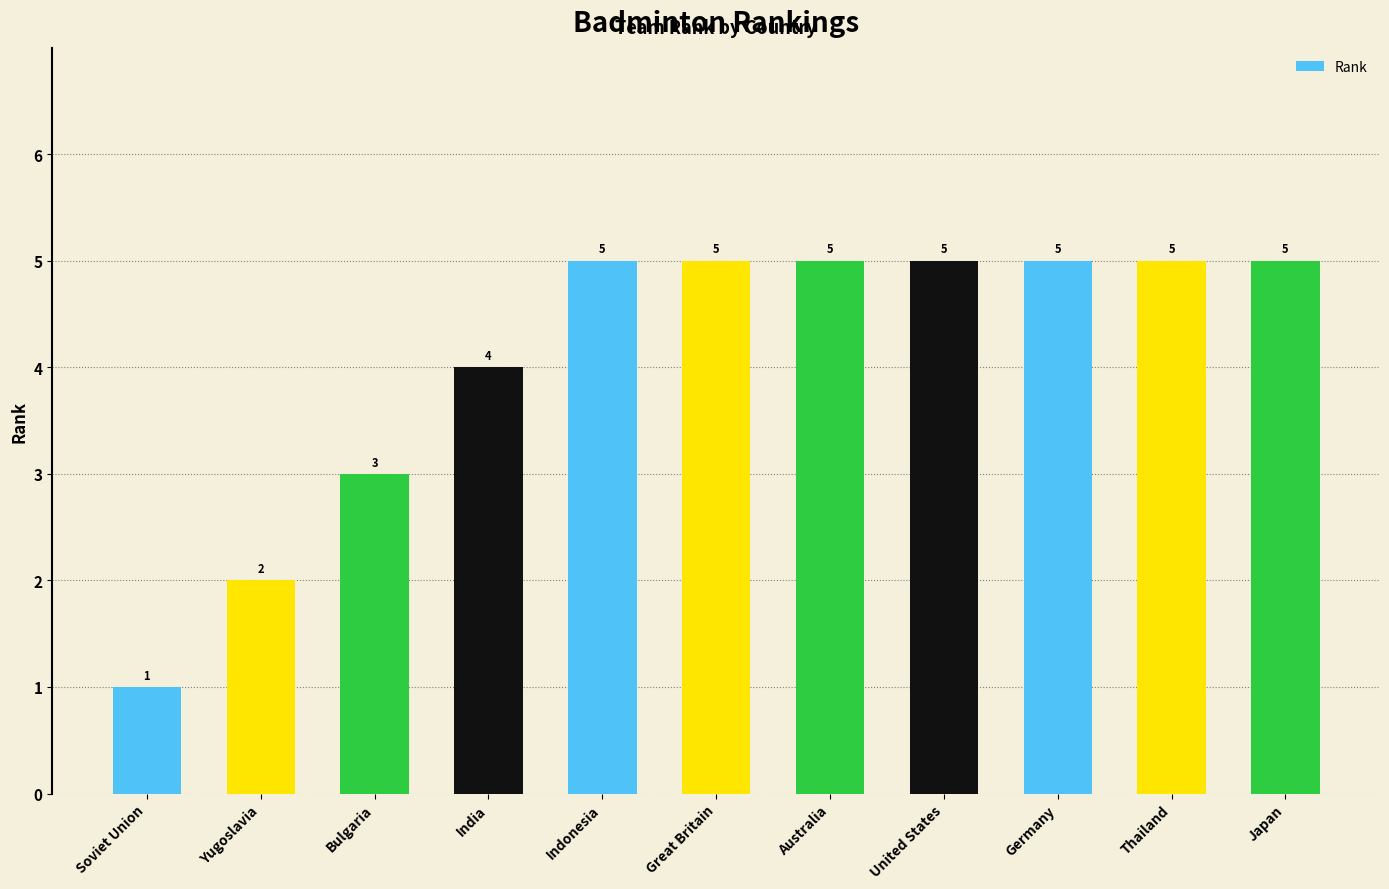

What is the value of the 4th bar from the left?

4